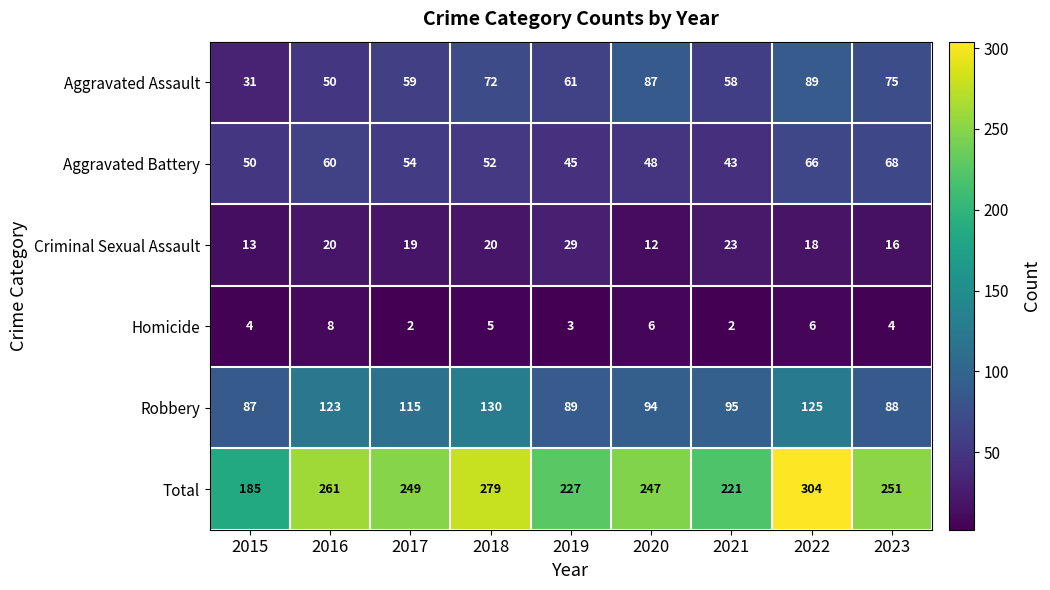

What is the difference between the highest and lowest values at 2017?

247